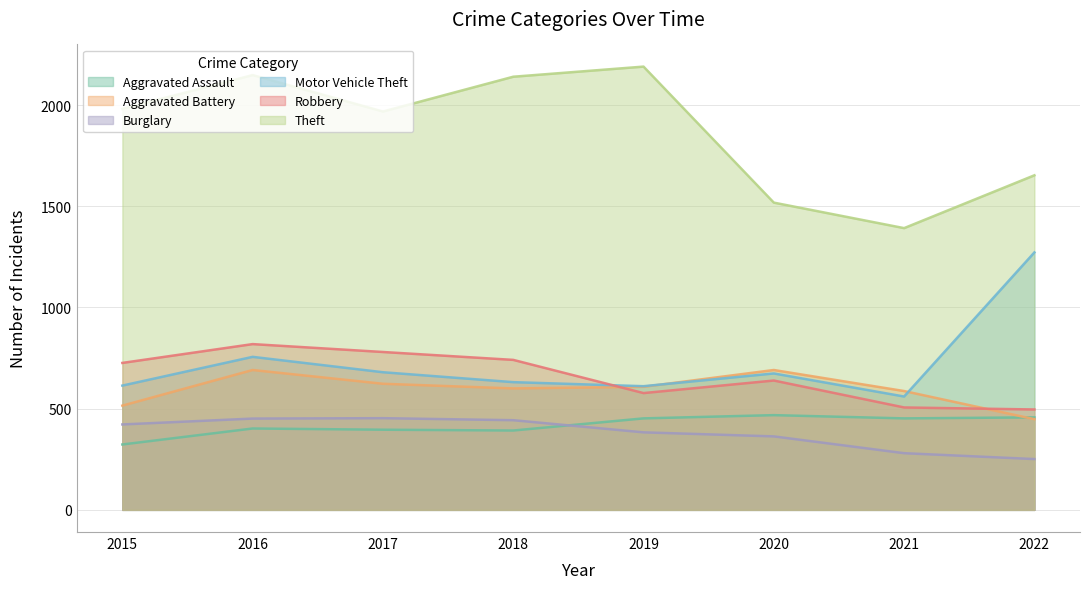

In Motor Vehicle Theft, how many points are higher than both neighbors (excluding endpoints)?

2